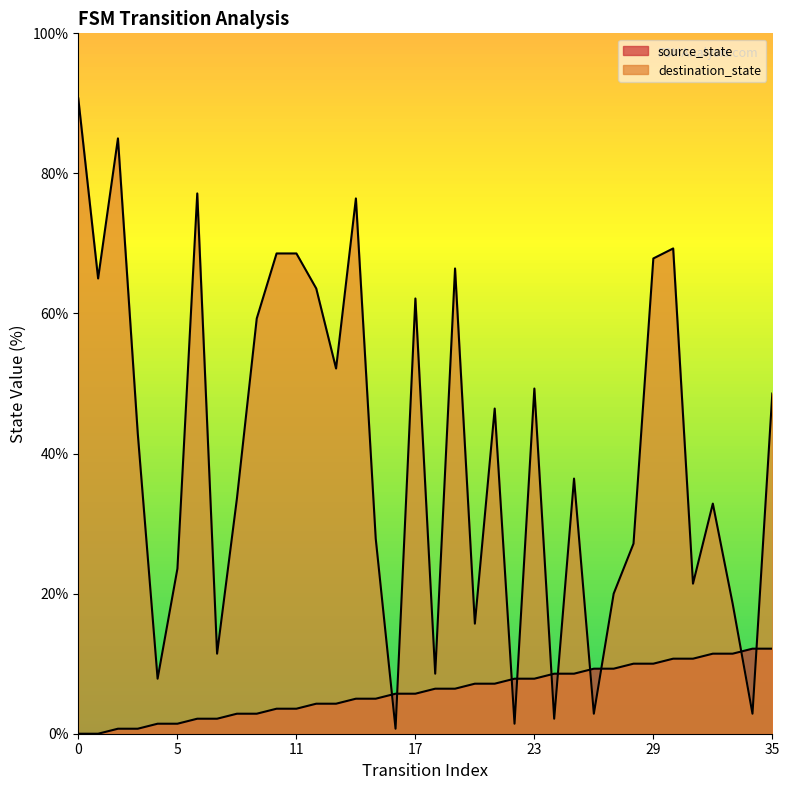

At which category does destination_state reach its first local peak?

2